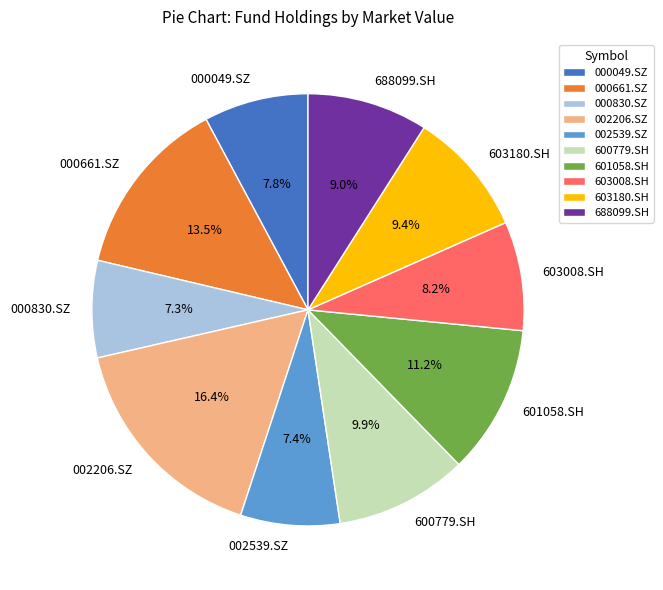

Approximately how many times larger is the value at 002539.SZ compared to 603180.SH?

0.8